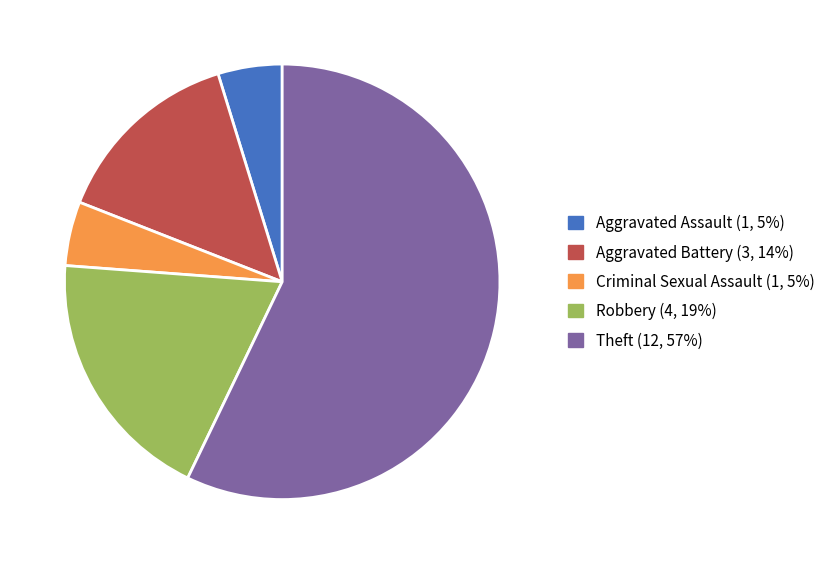

Approximately how many times larger is the value at Theft compared to Criminal Sexual Assault?

12.0